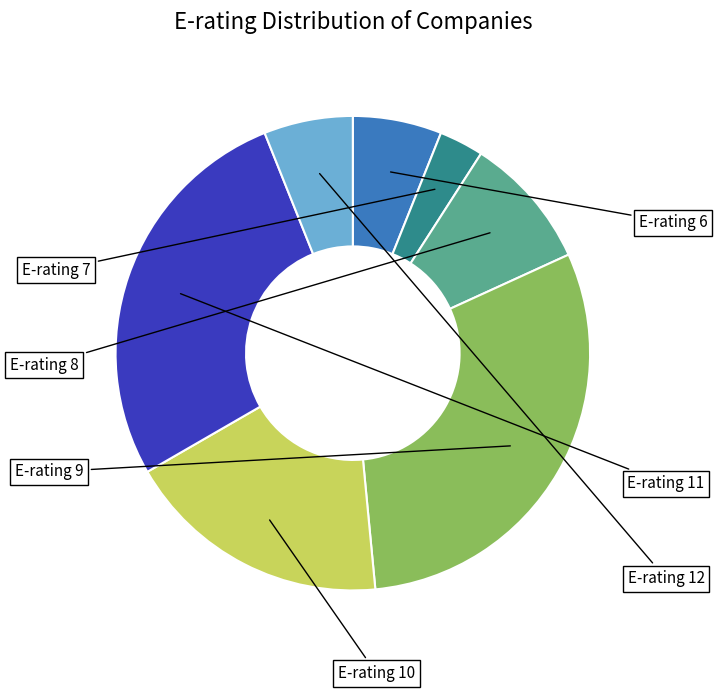

Is there any slice that represents more than half of the pie?

No